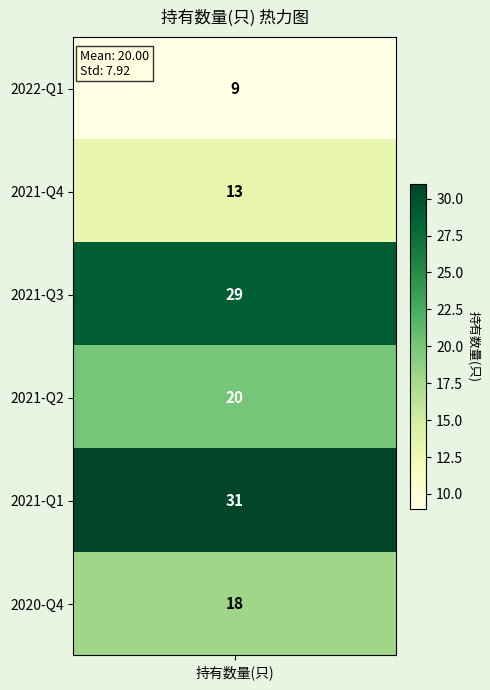

Between 2 and 4, which is larger?

4